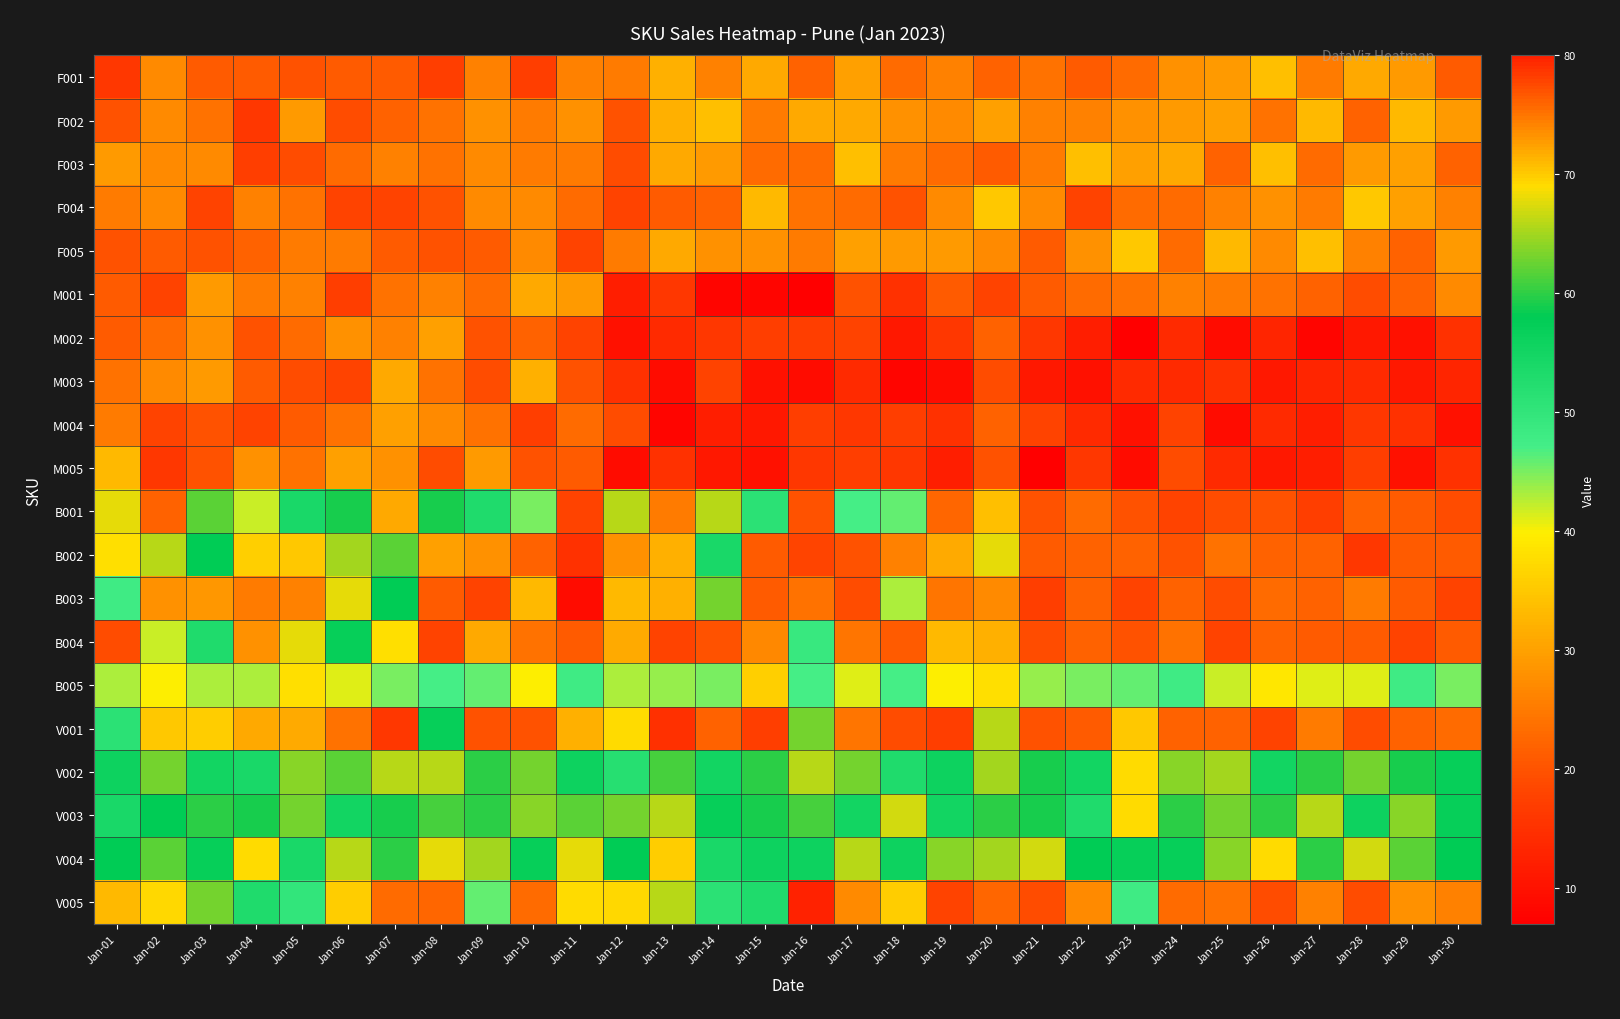

At which category does the chart reach its peak across all series?

Jan-16